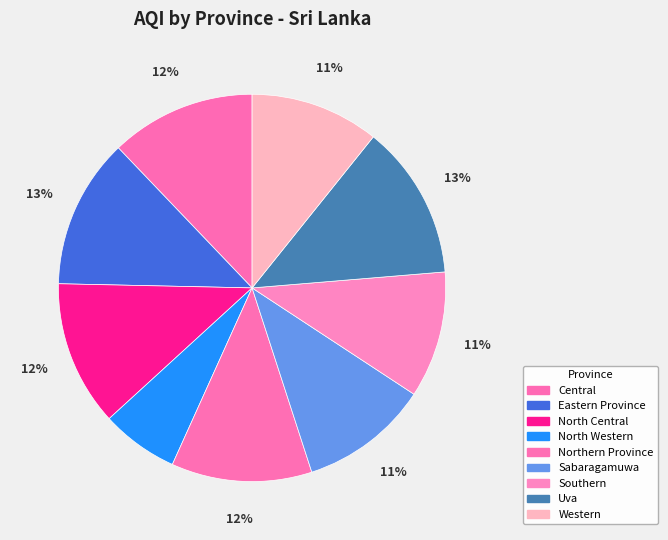

Count the number of slices in the pie.

9